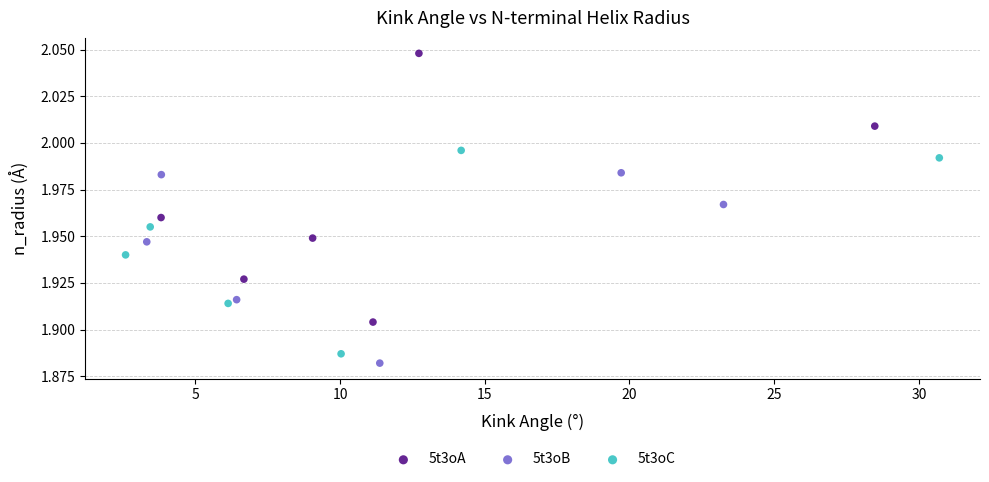

Which series reaches the maximum Y coordinate?

5t3oA